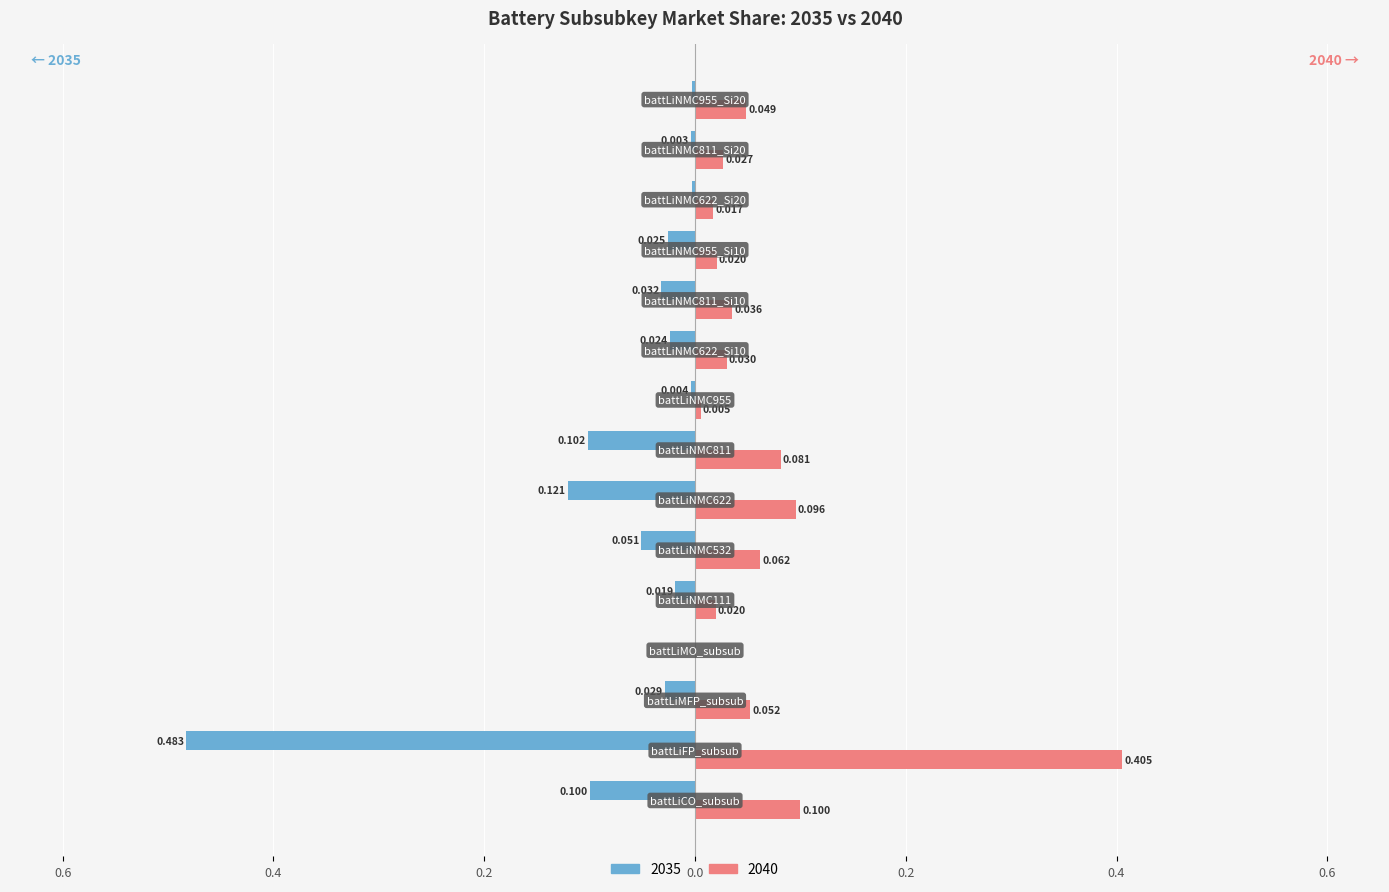

What position from the right is battLiMO_subsub?

12